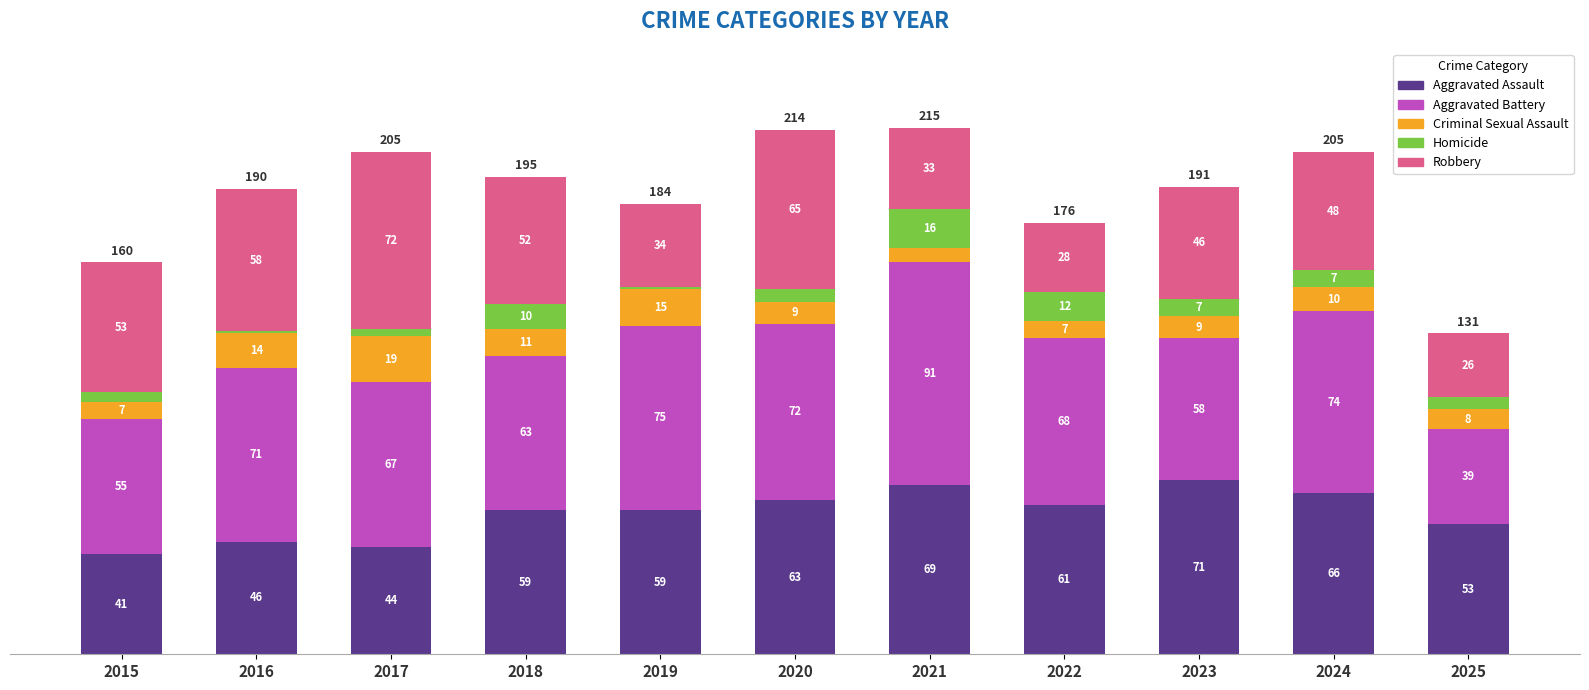

Is it true that Aggravated Assault equals 22 at 2022?

False